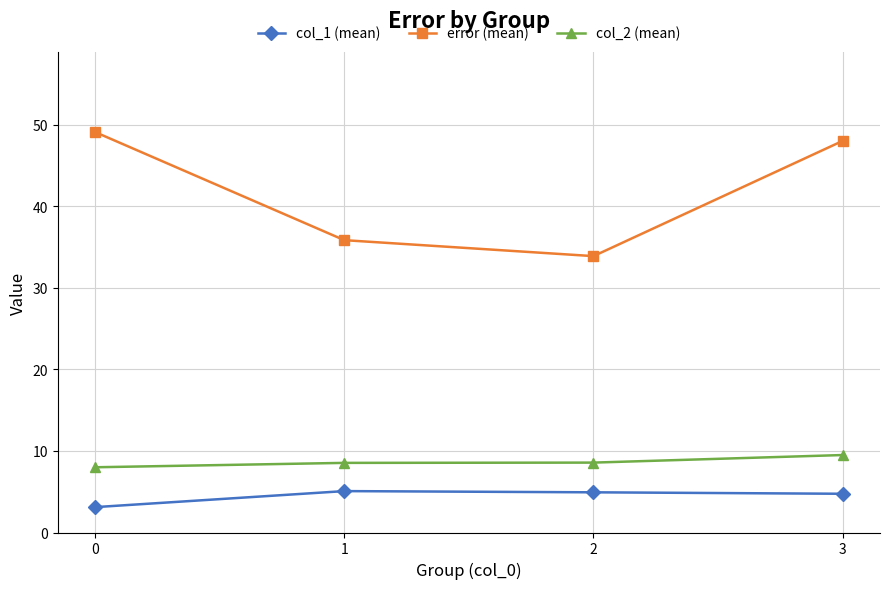

What is the sum of all error (mean) values?

166.9